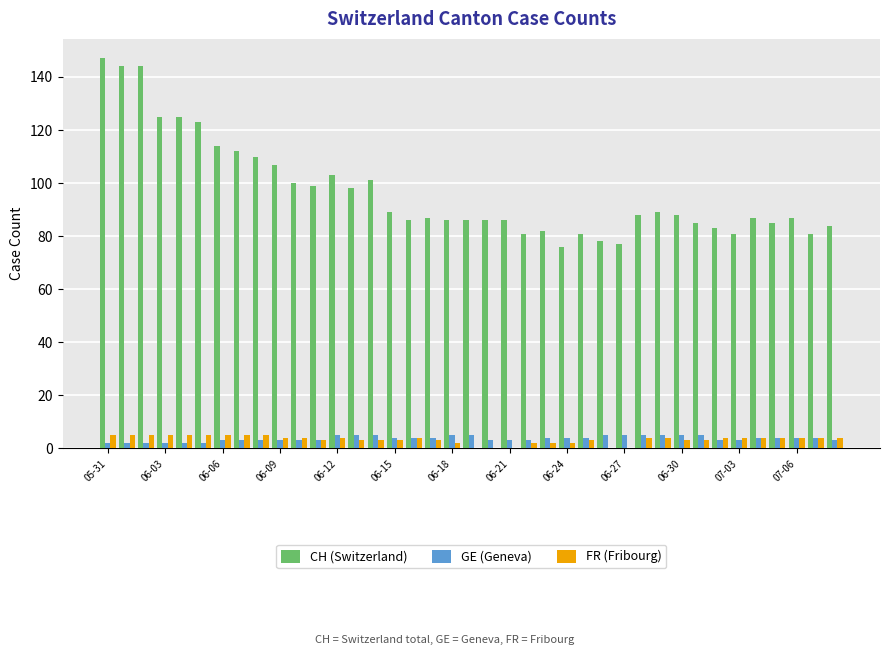

What is the average value of the GE (Geneva) series?

4